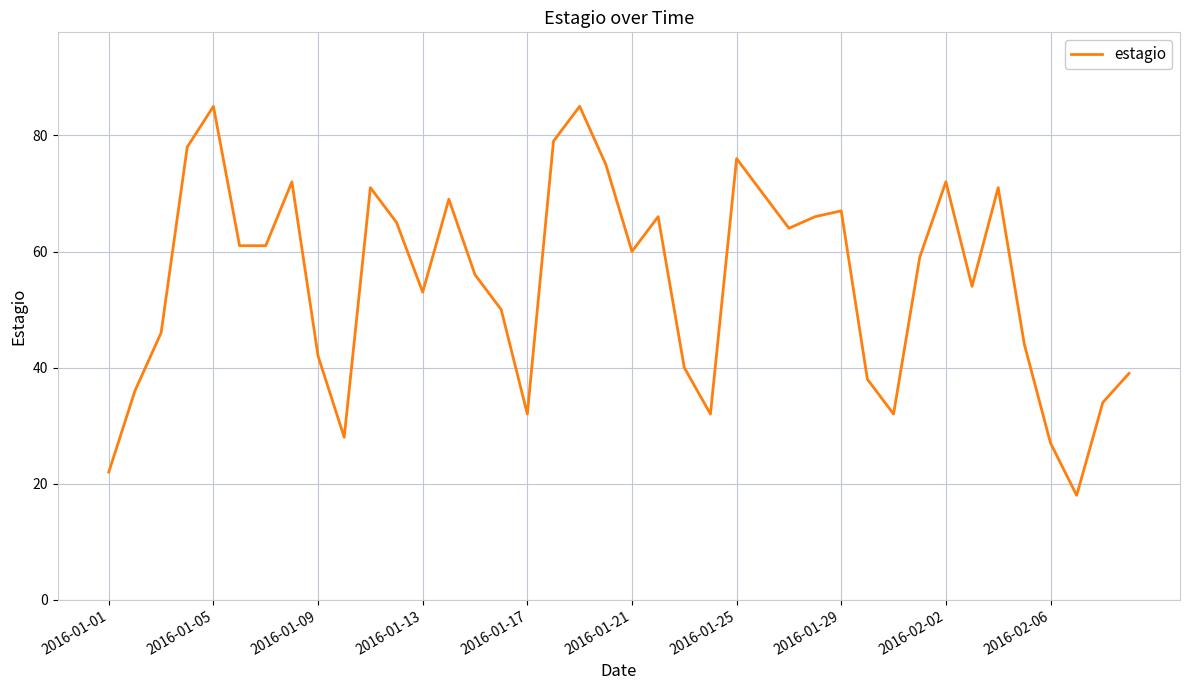

What is the smallest value displayed?

18